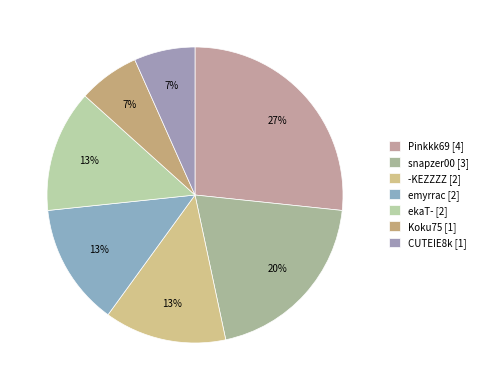

Is there a majority slice in this chart?

No